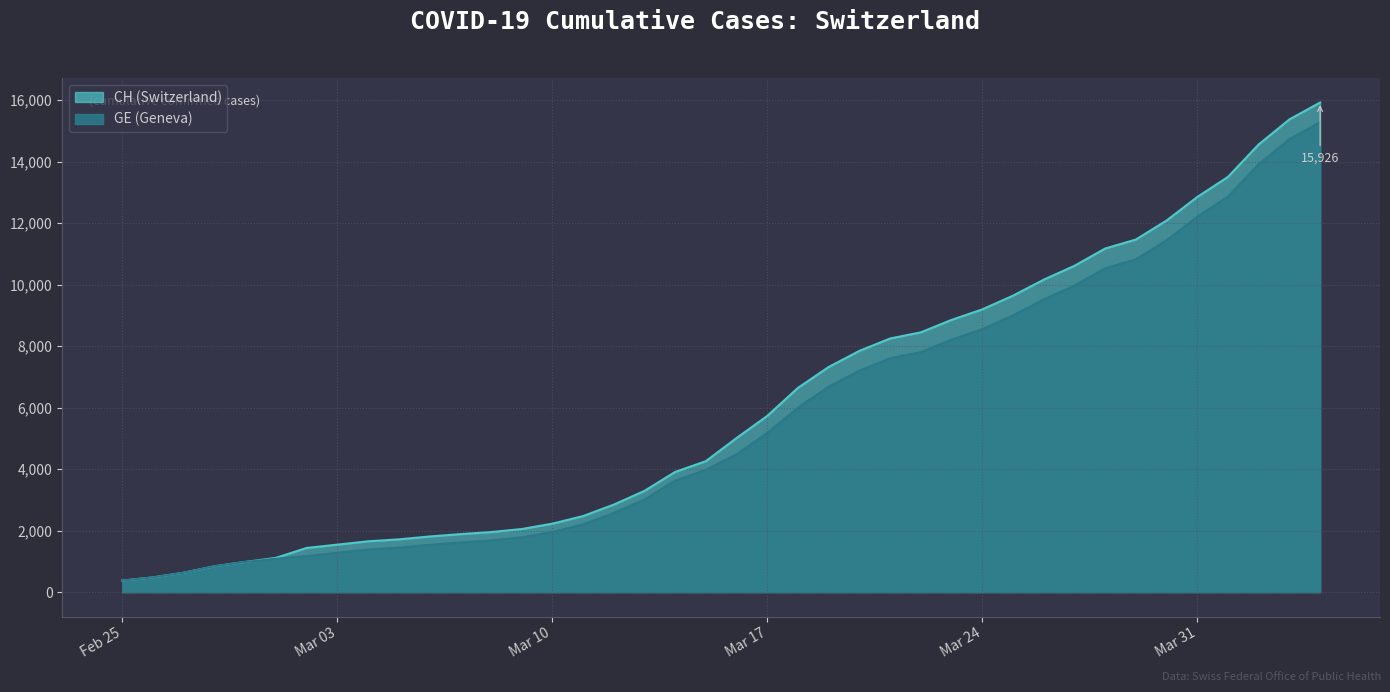

What is the difference between the maximum and minimum values in the GE series?

14909